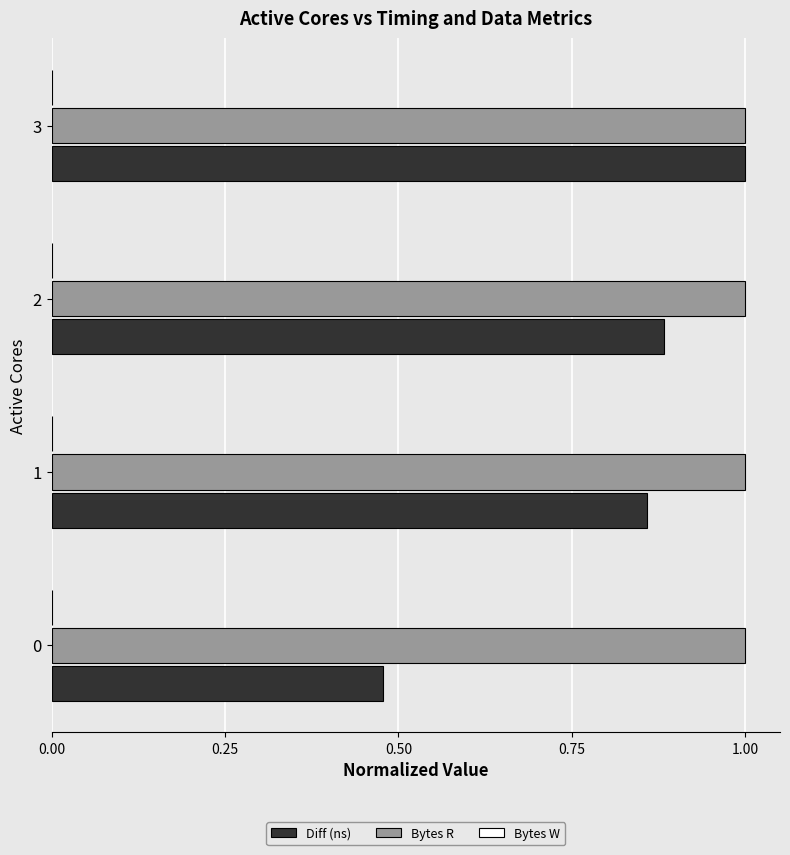

What is the highest value of the Diff (ns) series?

1.0